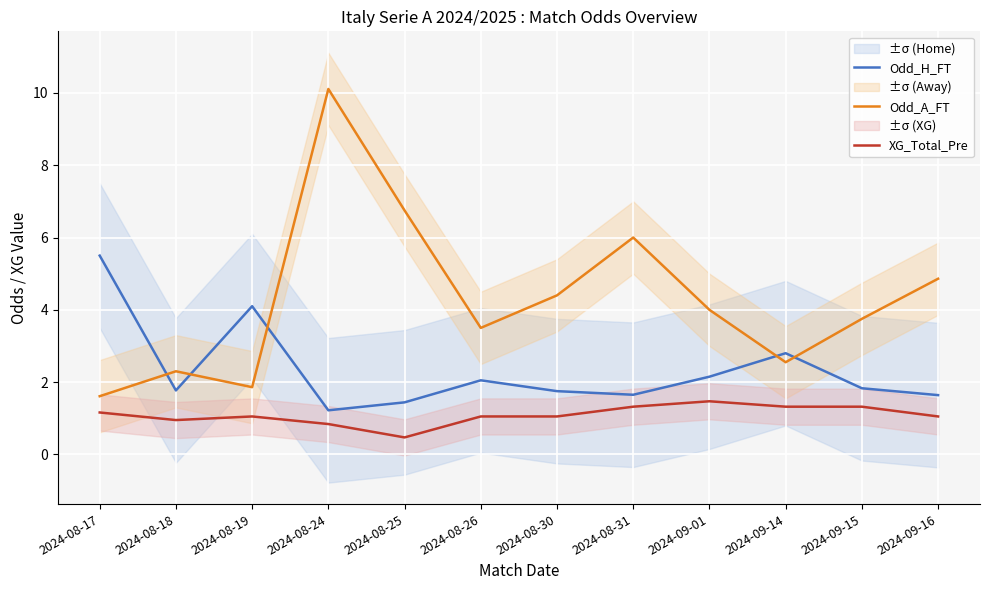

What is the label of the 12th point from the left?

2024-09-16